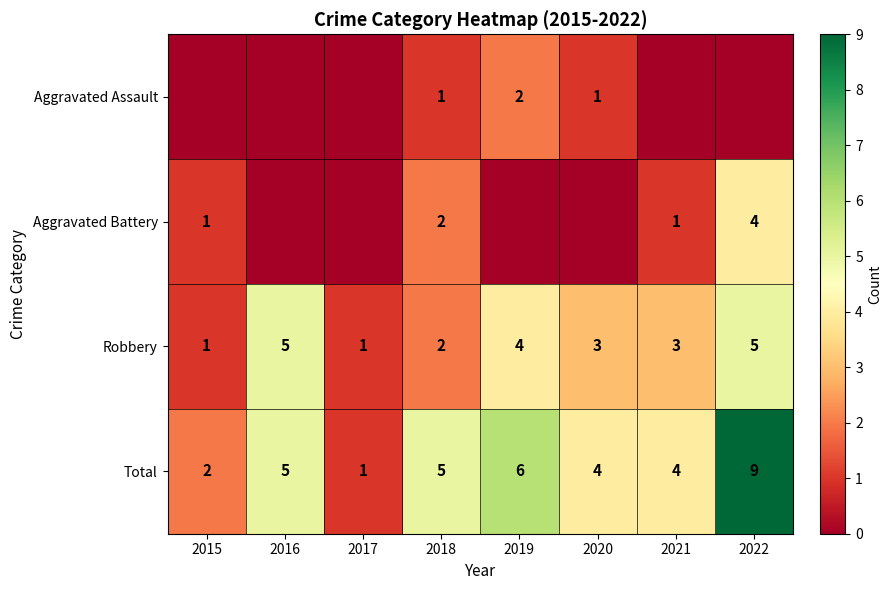

What is the maximum value for Robbery?

5